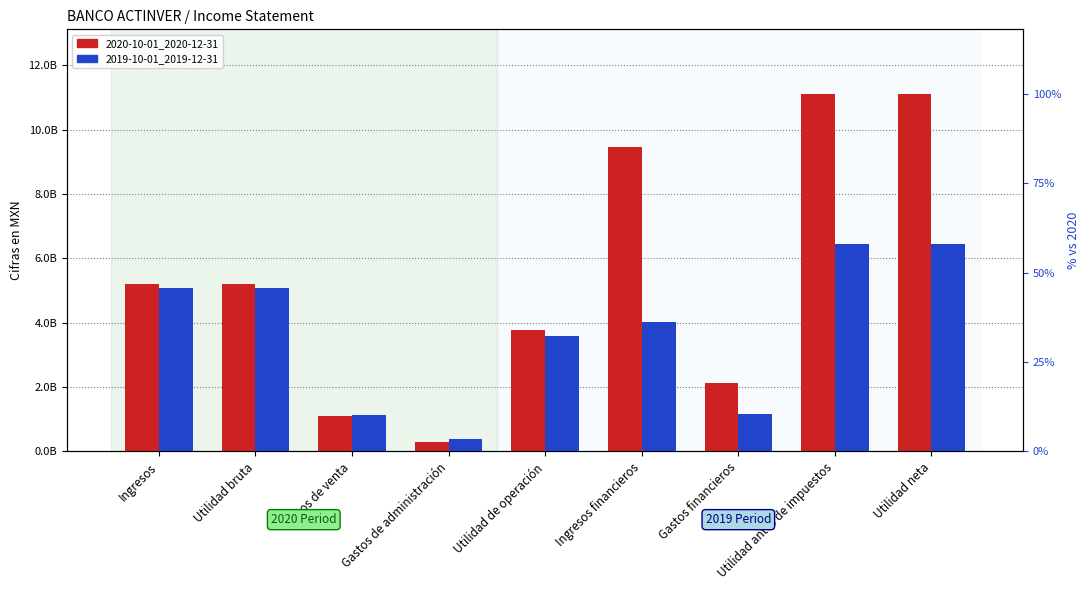

How many bars are there in each group?

2